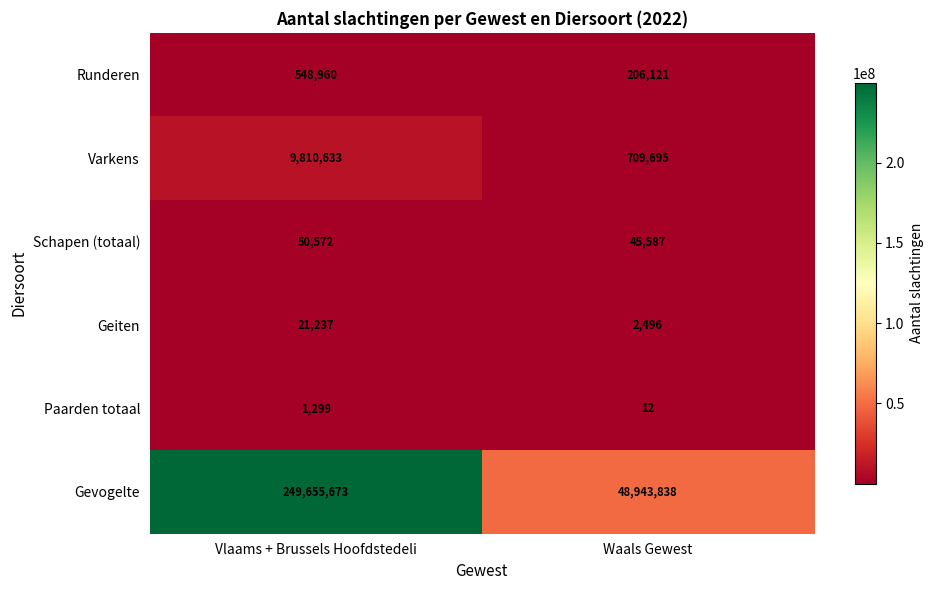

Read the Runderen value at Waals Gewest, to the nearest 50.

206100